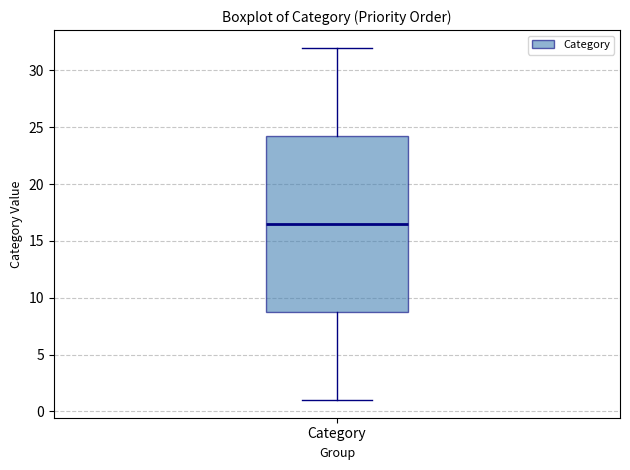

Where is the lower edge of the box for Category on the y-axis? The values are not printed on the chart, so give them approximately, as read against the axis.

9.0